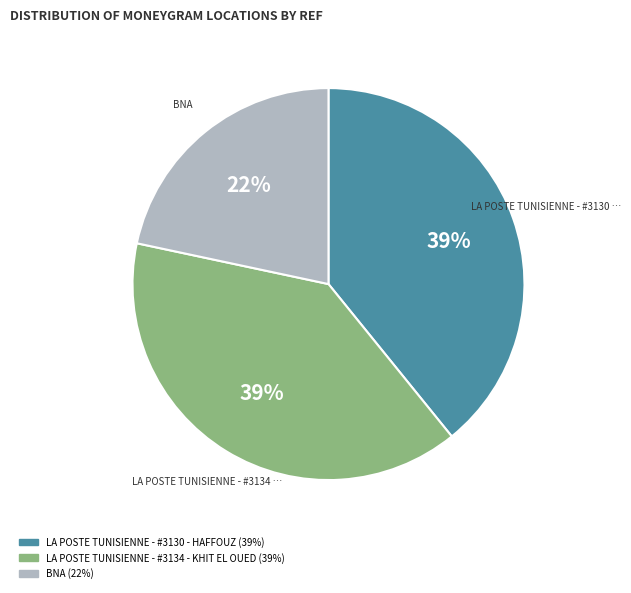

To the nearest percent, what is the average slice percentage?

33%